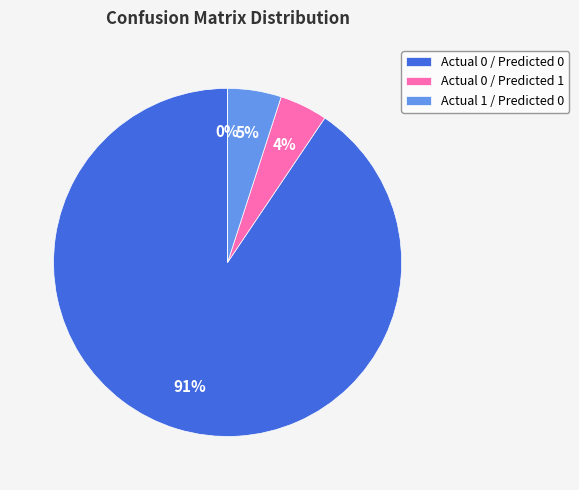

What is the largest slice in the pie chart?

Actual 0 / Predicted 0